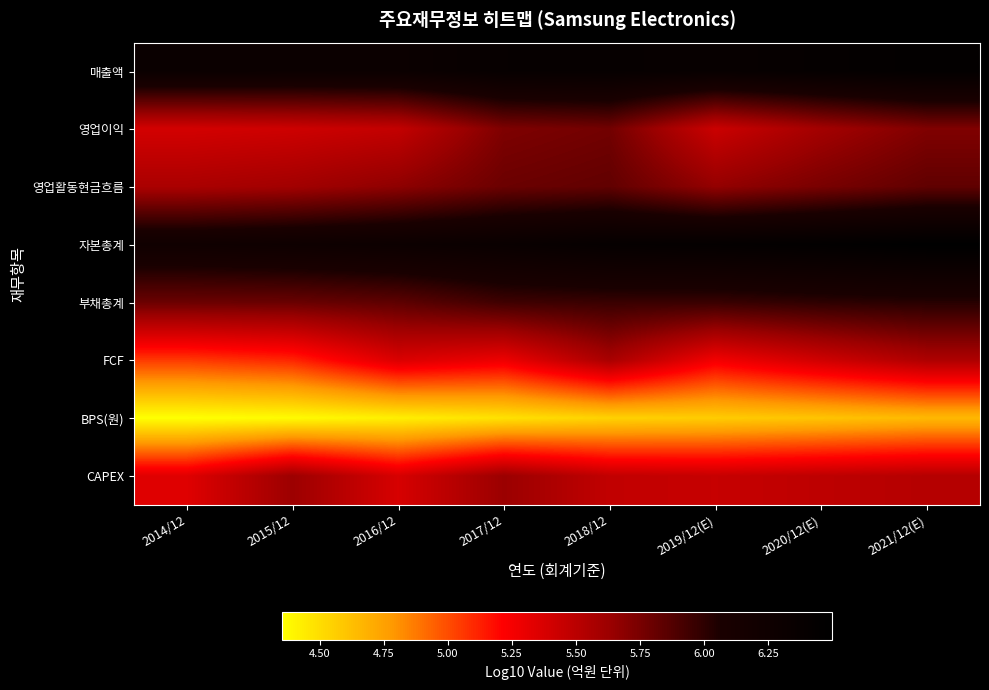

Reading left to right, list all the values displayed in this chart.

매출액: 2014/12=6.3	2015/12=6.3	2016/12=6.3	2017/12=6.4	2018/12=6.4	2019/12(E)=6.4	2020/12(E)=6.4	2021/12(E)=6.4
영업이익: 2014/12=5.4	2015/12=5.4	2016/12=5.5	2017/12=5.7	2018/12=5.8	2019/12(E)=5.4	2020/12(E)=5.6	2021/12(E)=5.7
영업활동현금흐름: 2014/12=5.6	2015/12=5.6	2016/12=5.7	2017/12=5.8	2018/12=5.8	2019/12(E)=5.7	2020/12(E)=5.7	2021/12(E)=5.8
자본총계: 2014/12=6.2	2015/12=6.3	2016/12=6.3	2017/12=6.3	2018/12=6.4	2019/12(E)=6.4	2020/12(E)=6.5	2021/12(E)=6.5
부채총계: 2014/12=5.8	2015/12=5.8	2016/12=5.8	2017/12=5.9	2018/12=6.0	2019/12(E)=6.0	2020/12(E)=6.0	2021/12(E)=6.0
FCF: 2014/12=5.1	2015/12=5.1	2016/12=5.4	2017/12=5.3	2018/12=5.6	2019/12(E)=5.3	2020/12(E)=5.4	2021/12(E)=5.6
BPS(원): 2014/12=4.4	2015/12=4.4	2016/12=4.4	2017/12=4.5	2018/12=4.5	2019/12(E)=4.6	2020/12(E)=4.6	2021/12(E)=4.7
CAPEX: 2014/12=5.3	2015/12=5.6	2016/12=5.4	2017/12=5.6	2018/12=5.5	2019/12(E)=5.5	2020/12(E)=5.5	2021/12(E)=5.5